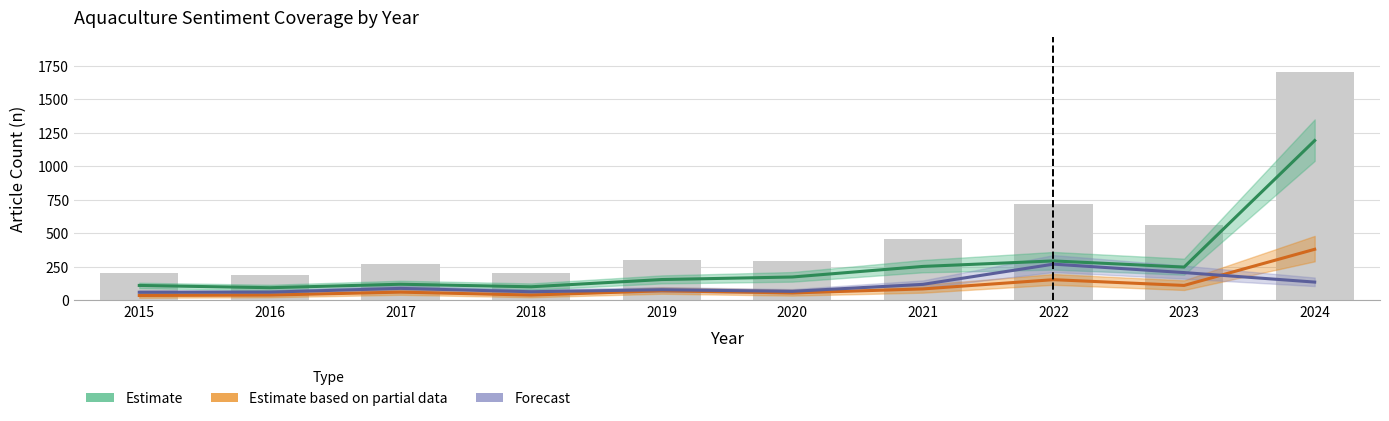

Which series has the largest range (max minus min)?

Total articles